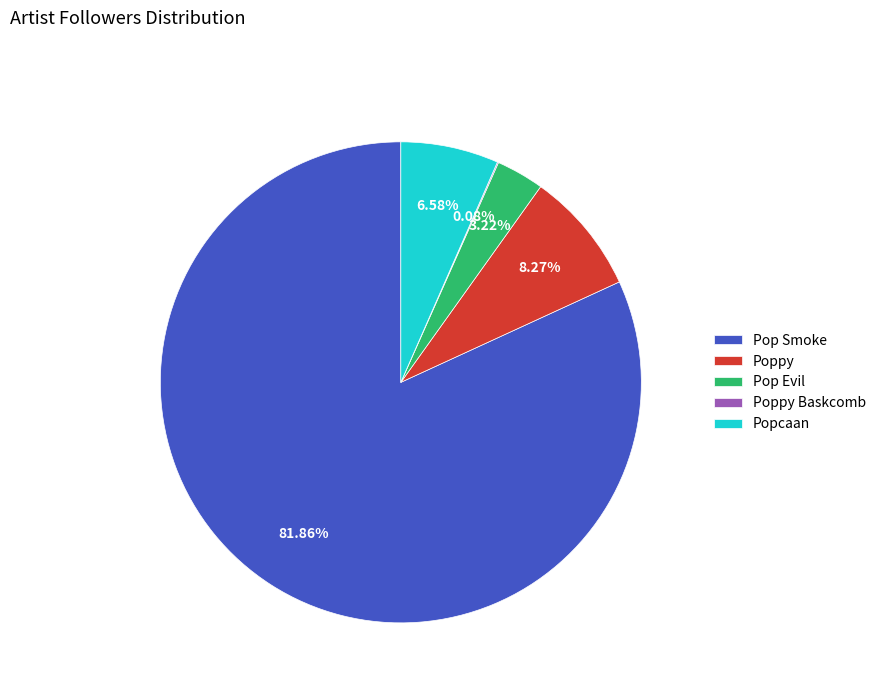

Which has a higher value, Pop Smoke or Pop Evil?

Pop Smoke